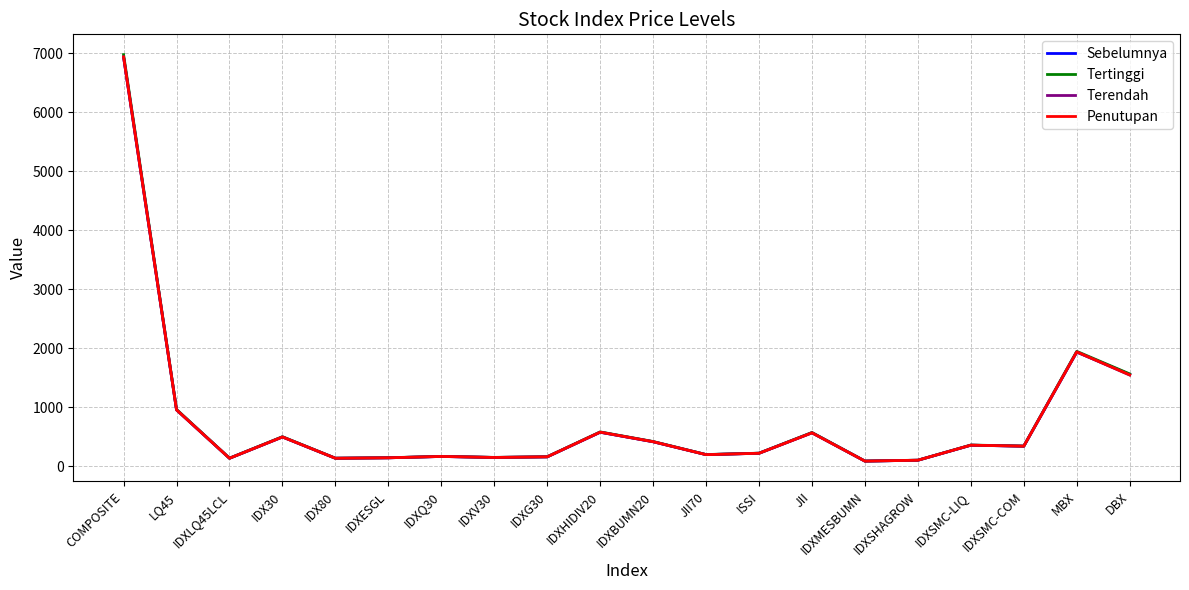

What is the sum of the Sebelumnya values at IDX30 and IDXG30?

649.5